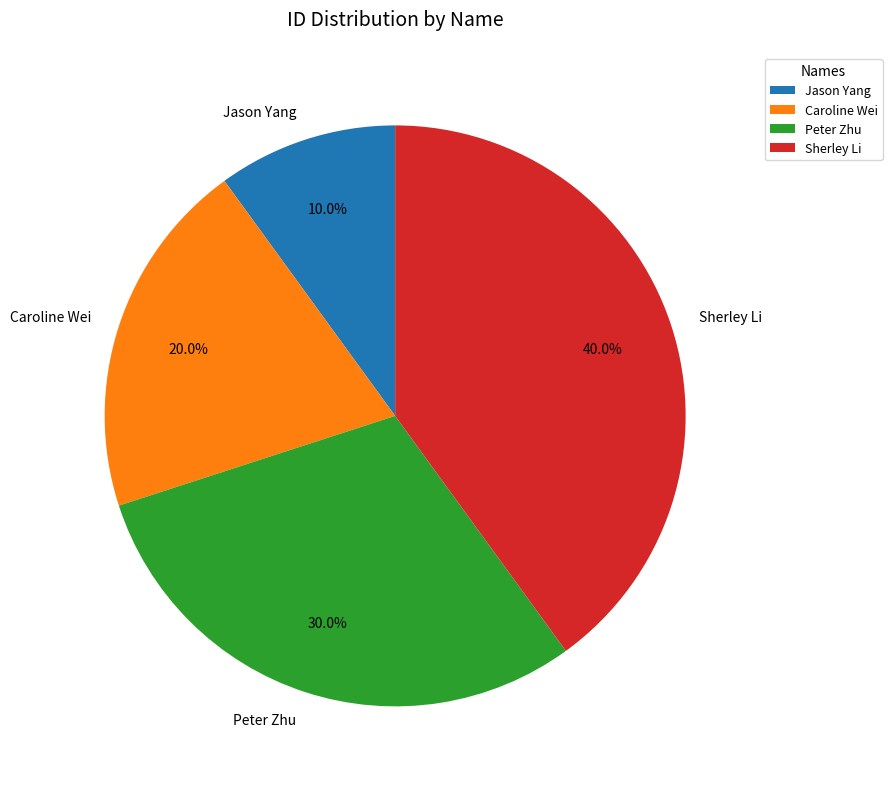

How many segments does this pie chart have?

4